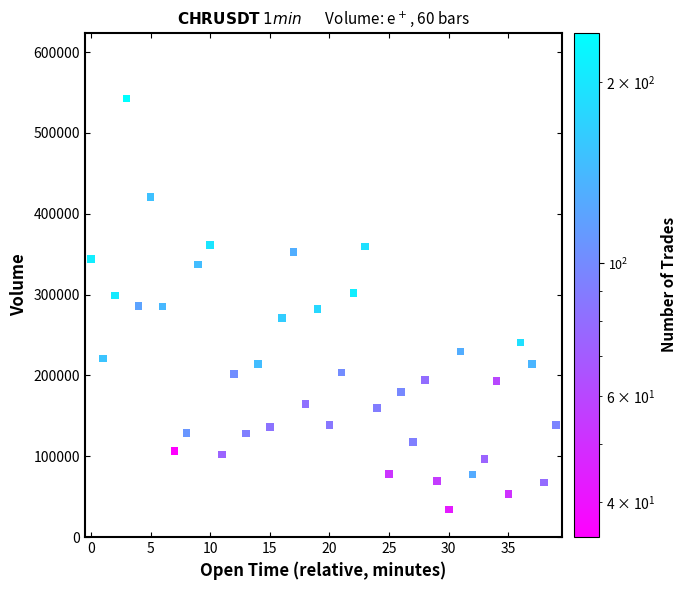

What is the range of Y values (max minus min)?

508327